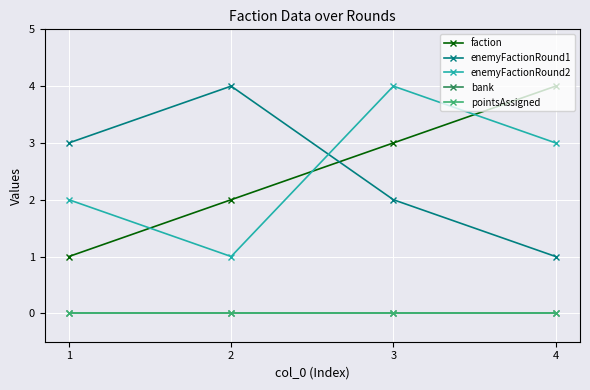

After their last crossing, which series has the higher values: enemyFactionRound2 or enemyFactionRound1?

enemyFactionRound2